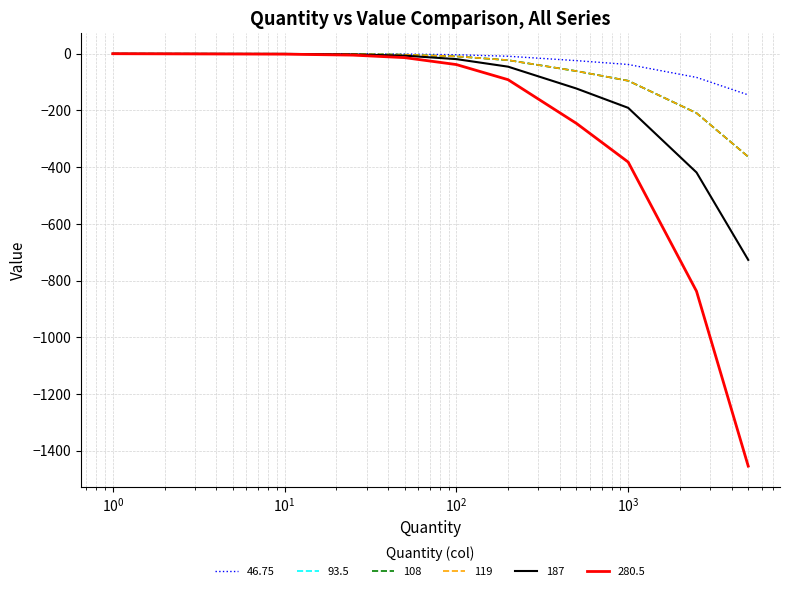

What are all the series names shown in the legend?

46.75, 93.5, 108, 119, 187, 280.5